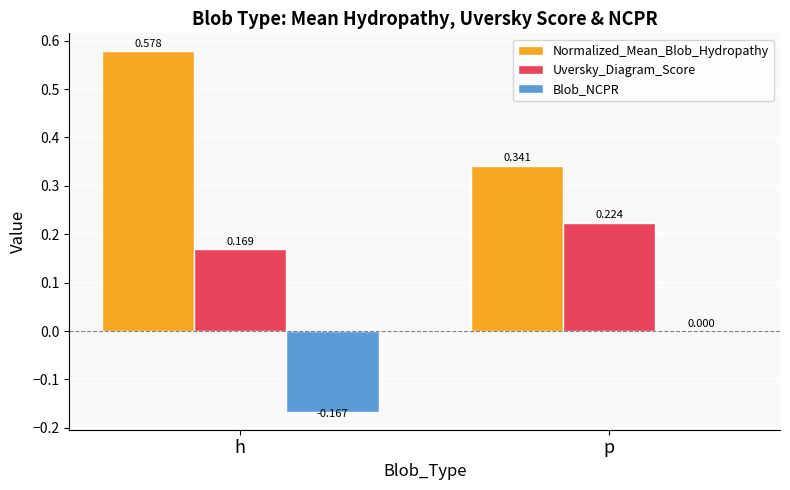

At which label is Blob_NCPR closest to 0?

p